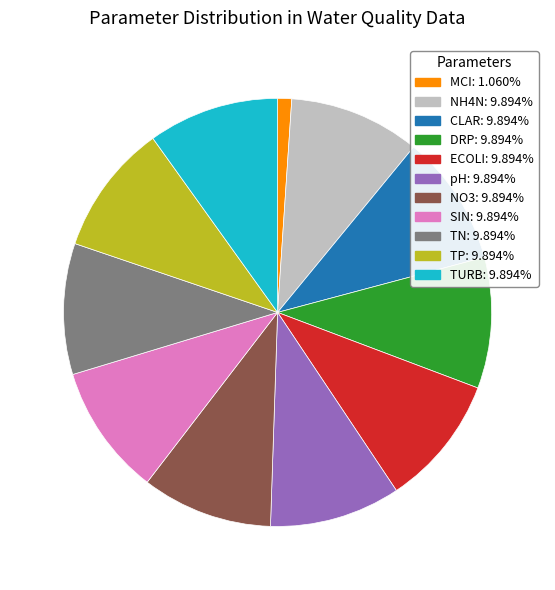

Is SIN the majority of the pie?

No